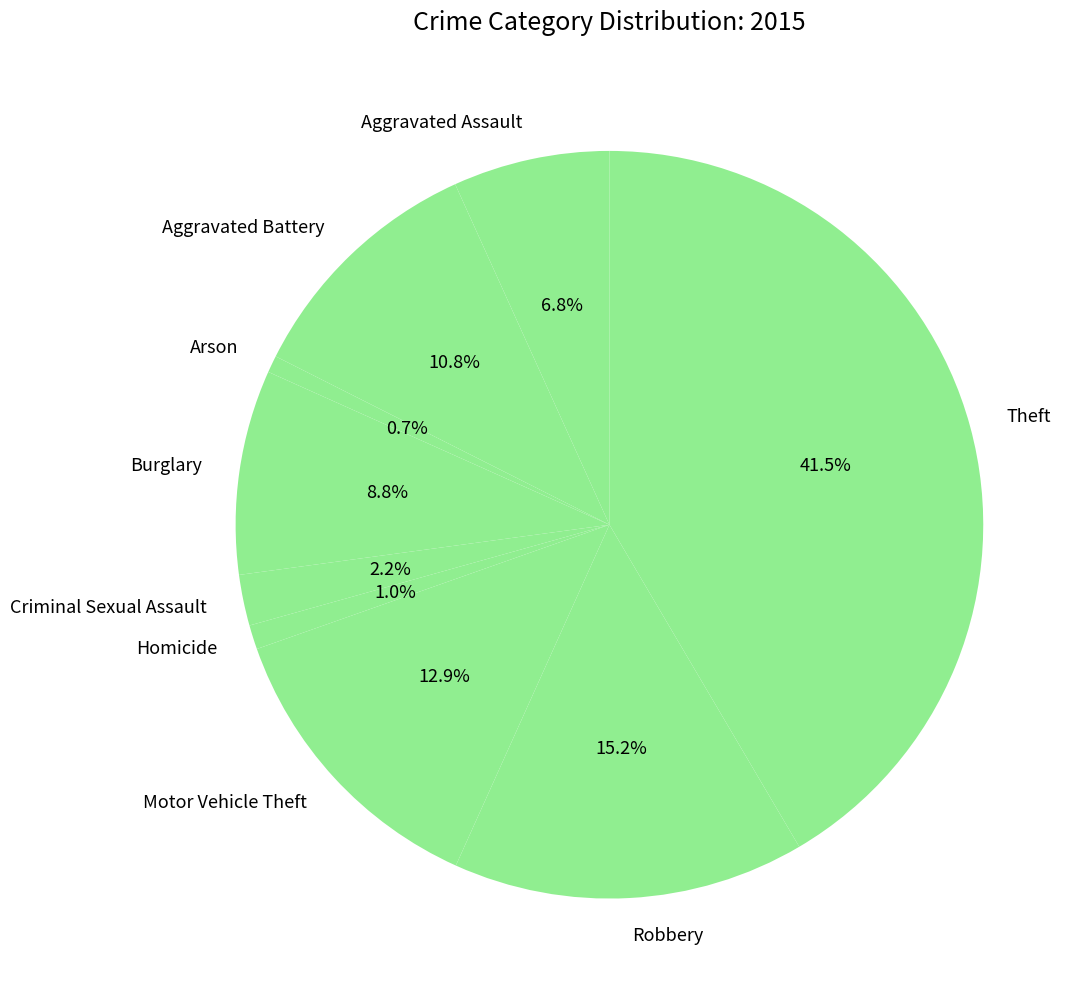

To the nearest percent, what is the combined percentage of Robbery and Burglary?

24%